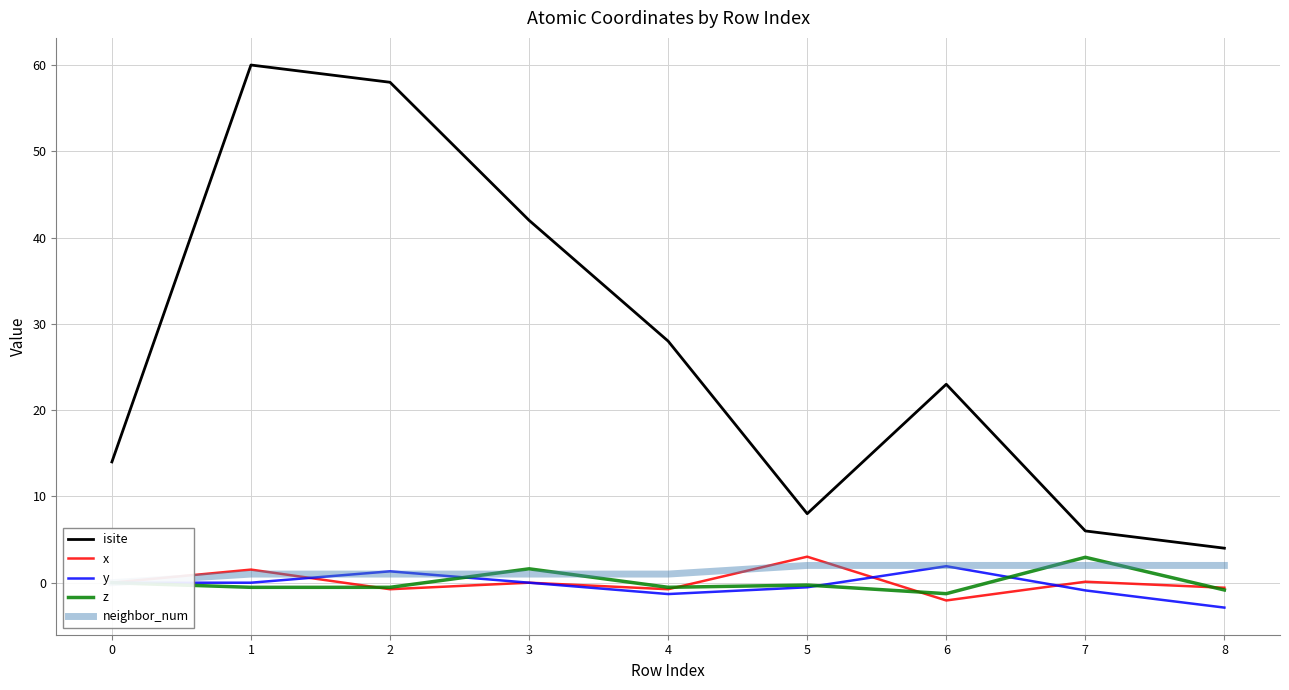

Count the number of categories in the chart.

9